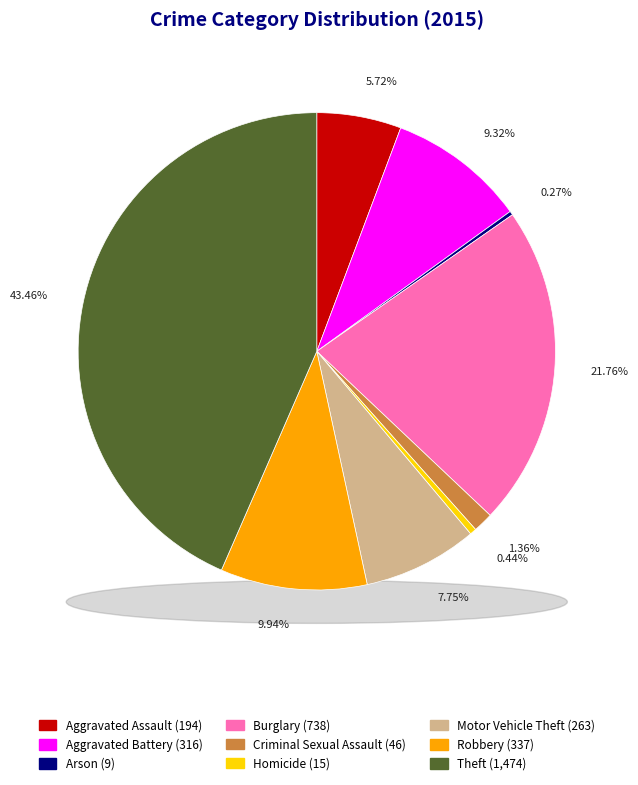

How many slices are in this pie chart?

9